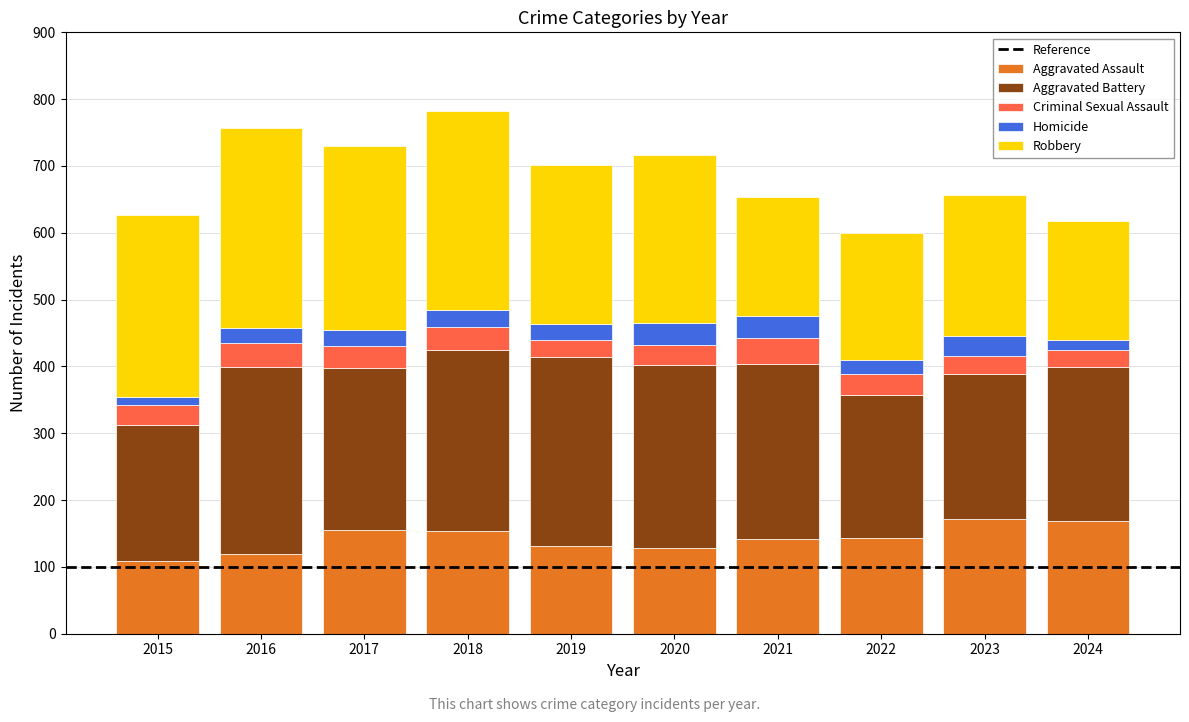

What is the sum of all Aggravated Assault values?

1423